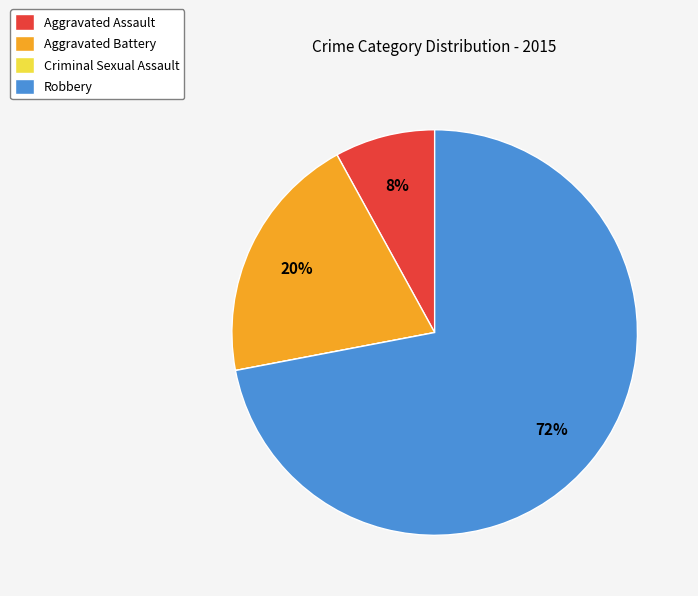

Is there a majority slice in this chart?

Yes